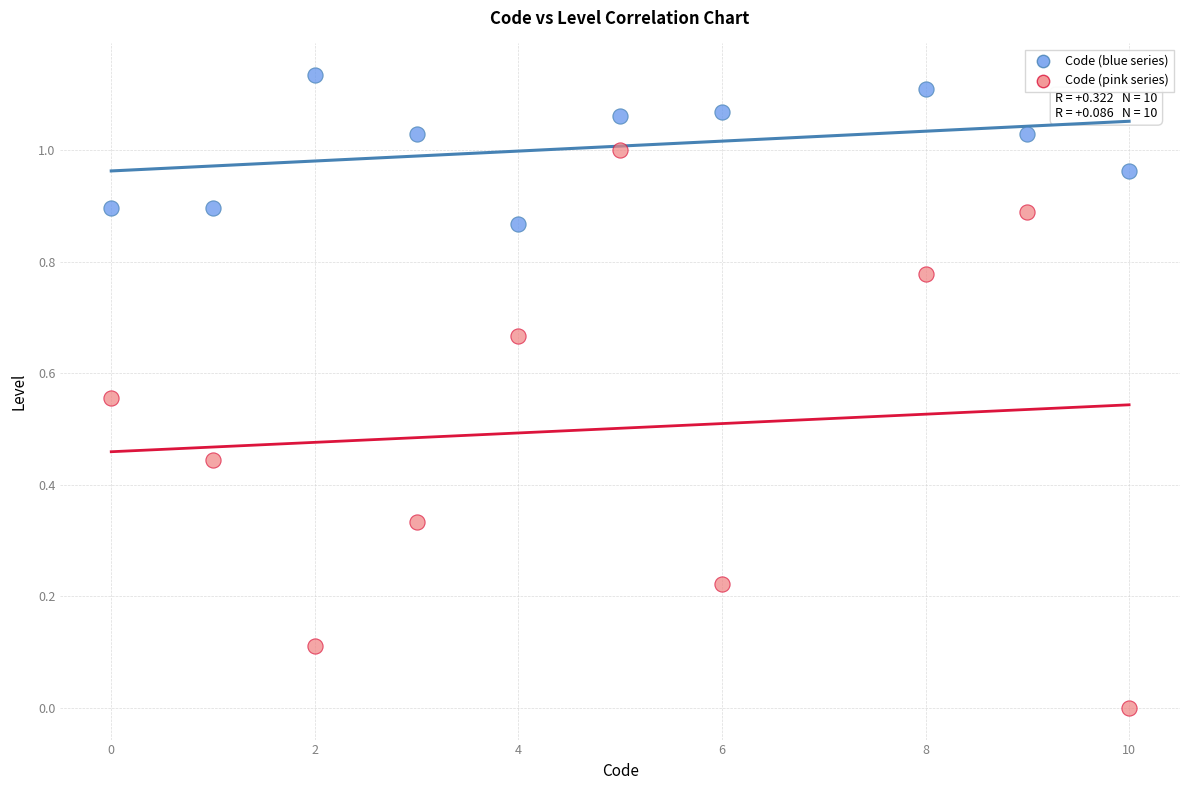

What is the X range (max minus min) for the scatter plot?

10.0